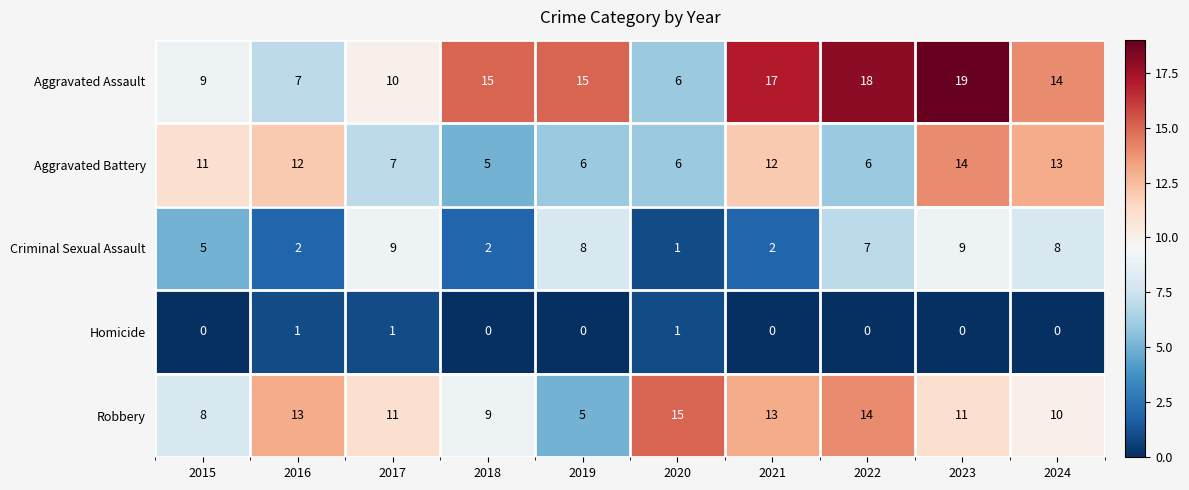

What is the difference between the highest and lowest values at 2015?

11